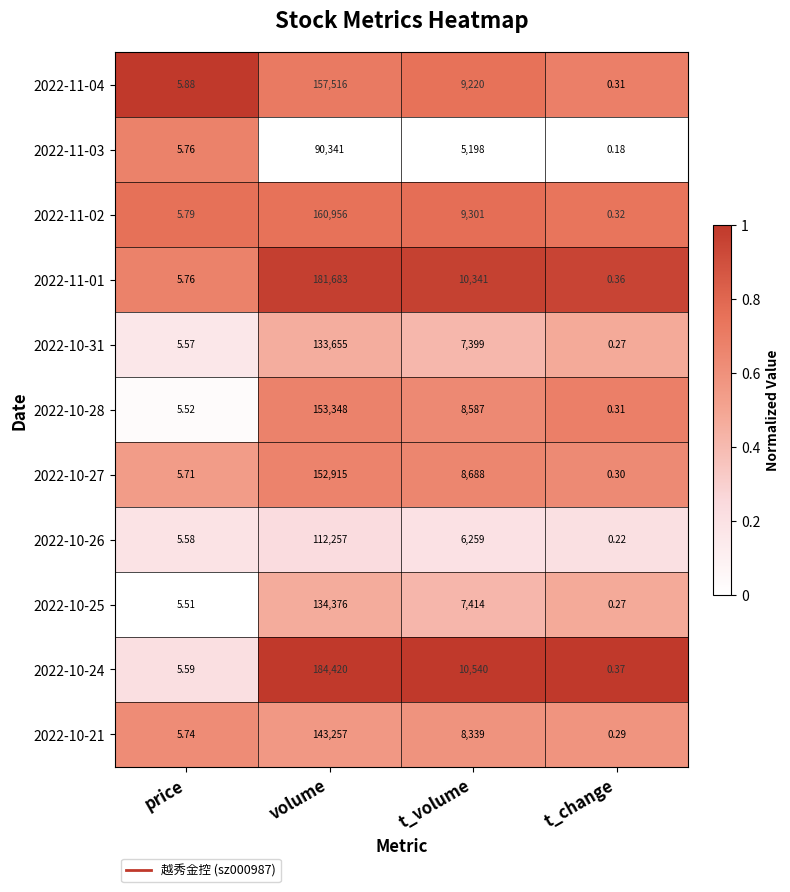

At which category is the sum across all series the highest?

volume